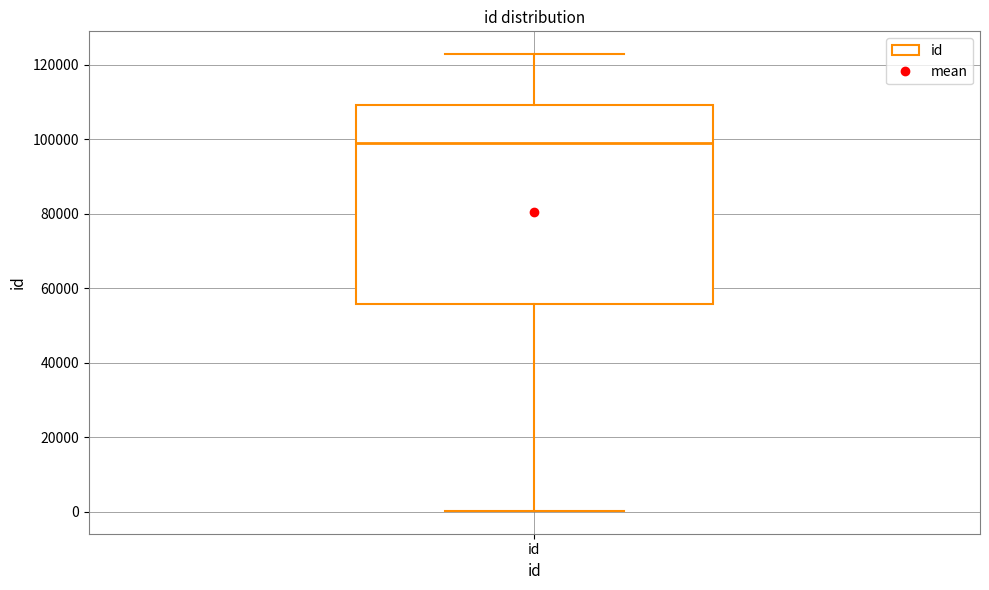

Where does the upper whisker of the box for id end on the y-axis? The values are not printed on the chart, so give them approximately, as read against the axis.

122000